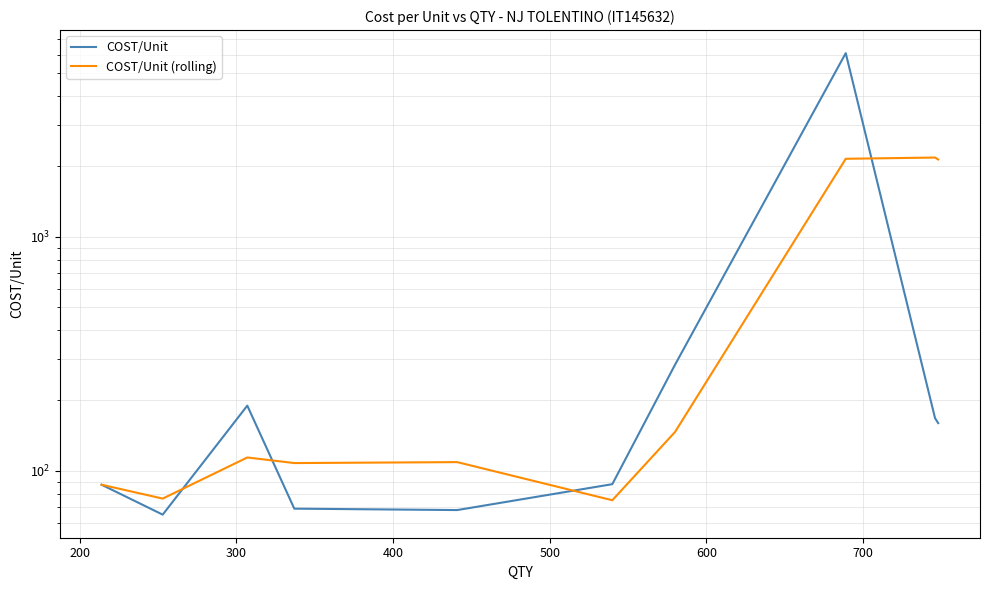

Is it true that COST/Unit (rolling) equals 192.5 at 300?

False